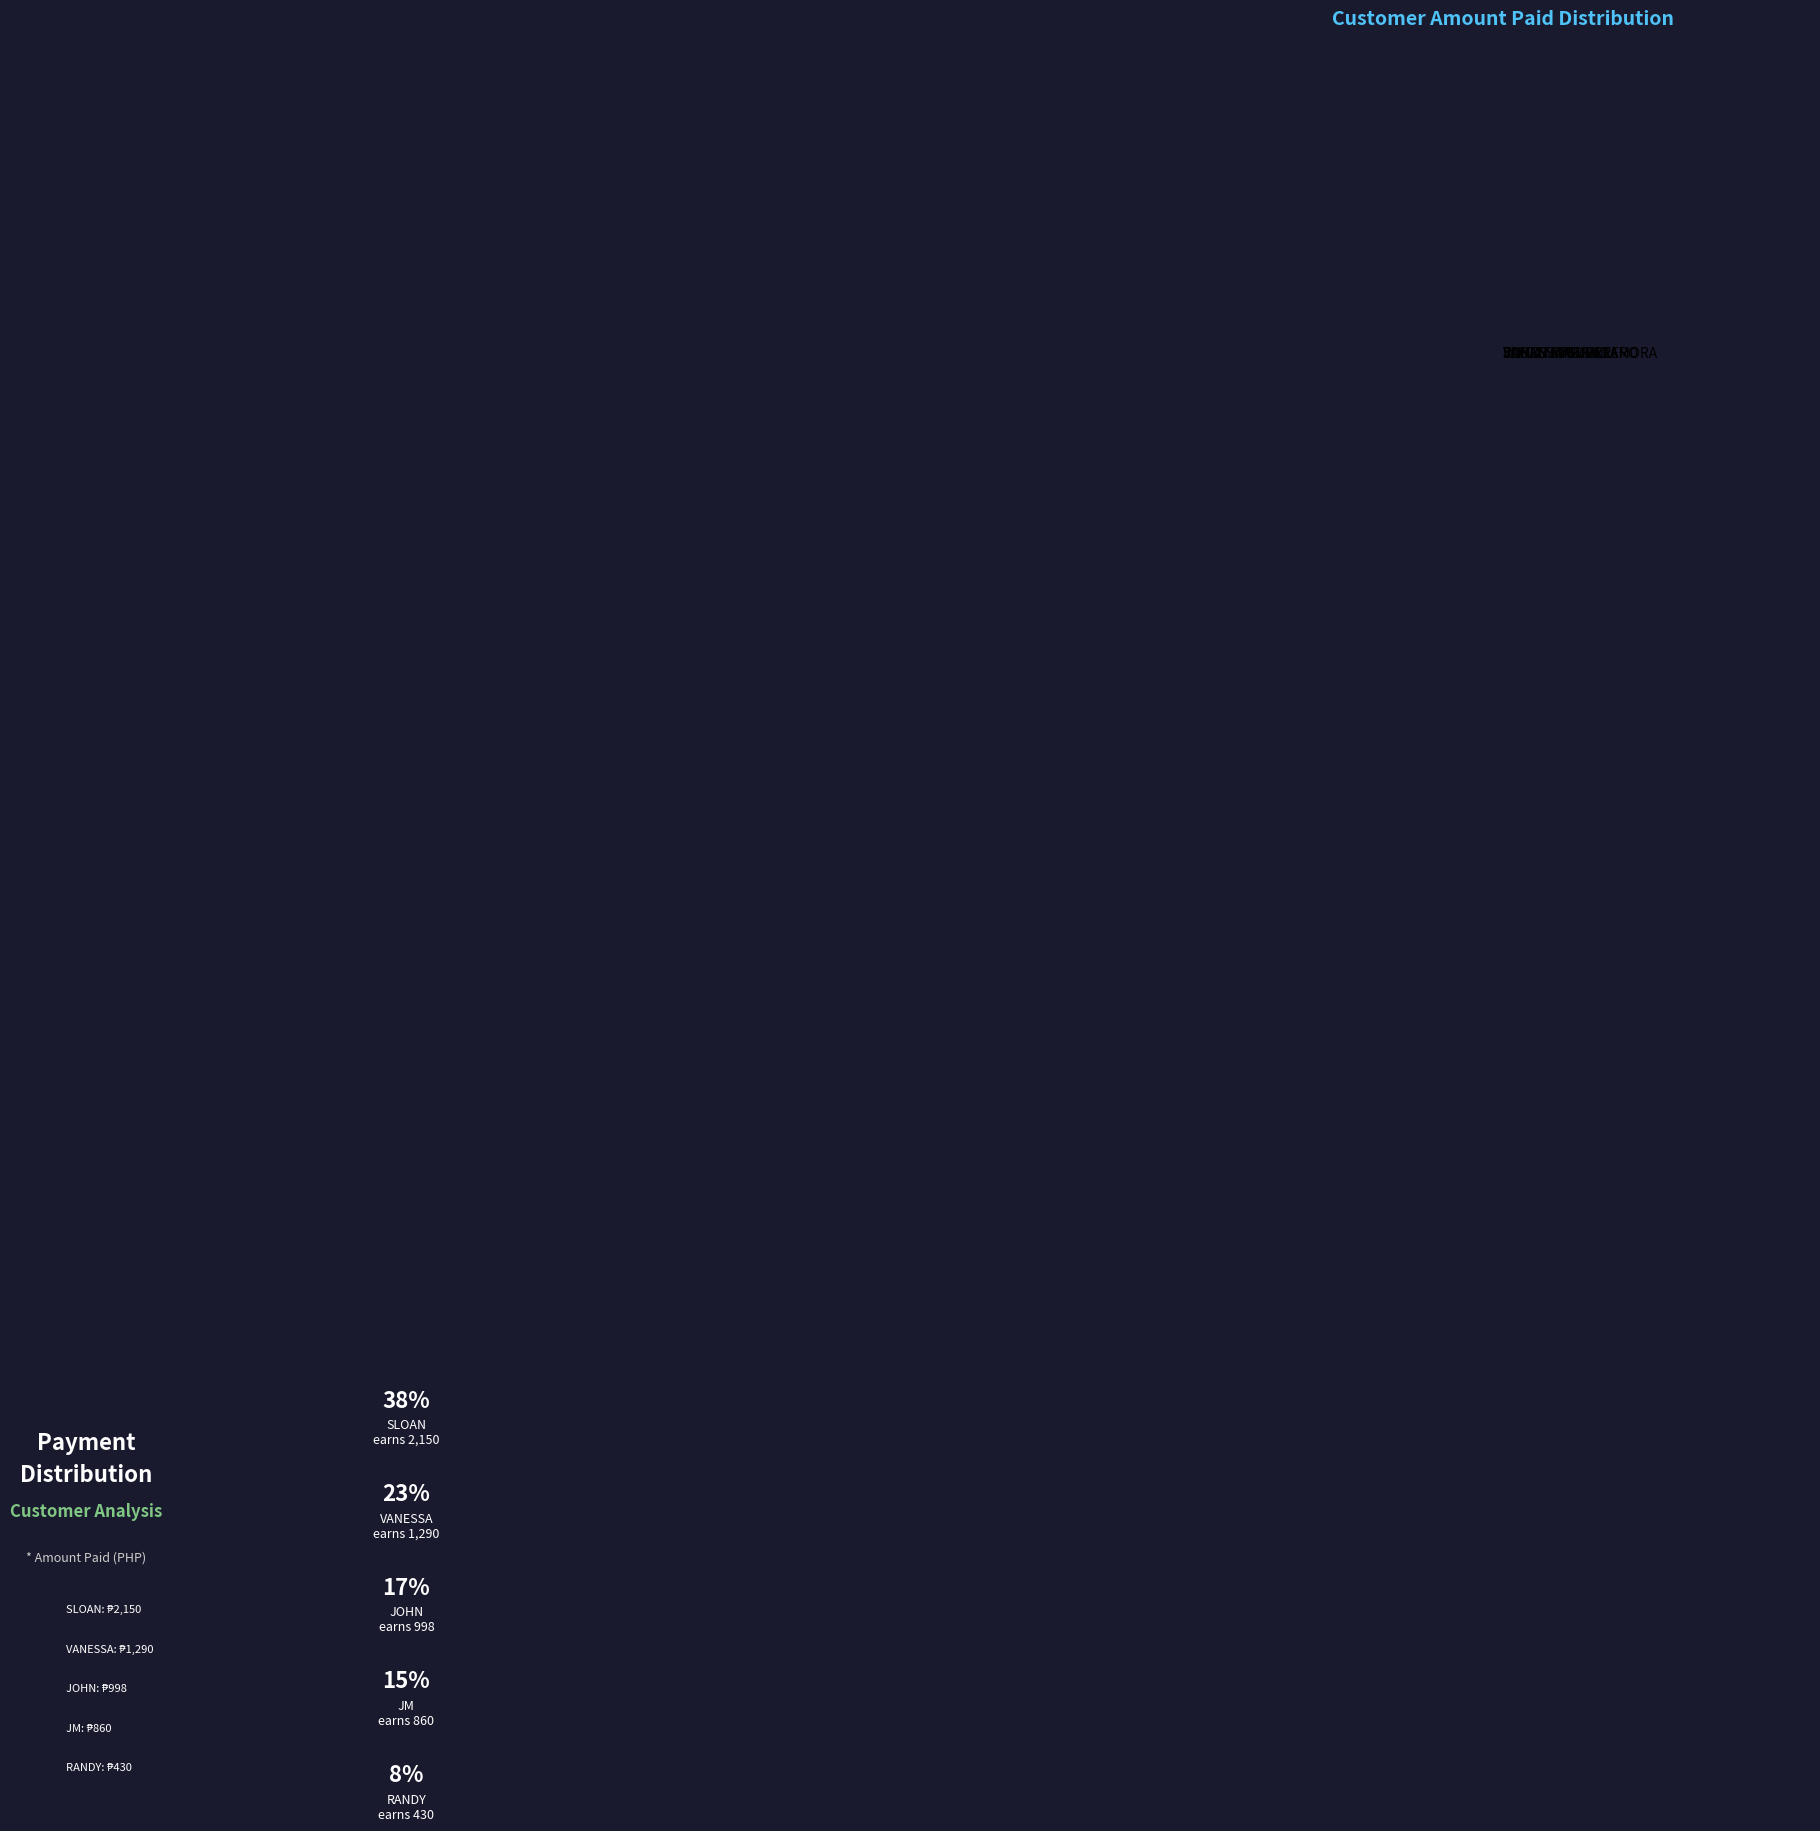

The RANDY MARCAIDA slice represents 19% of the pie. True or false?

False